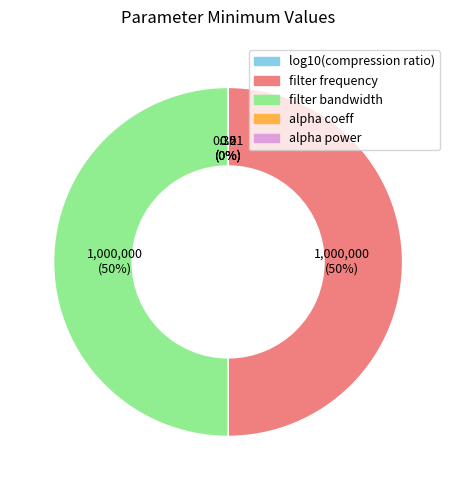

To the nearest percent, what is the average slice percentage?

20%